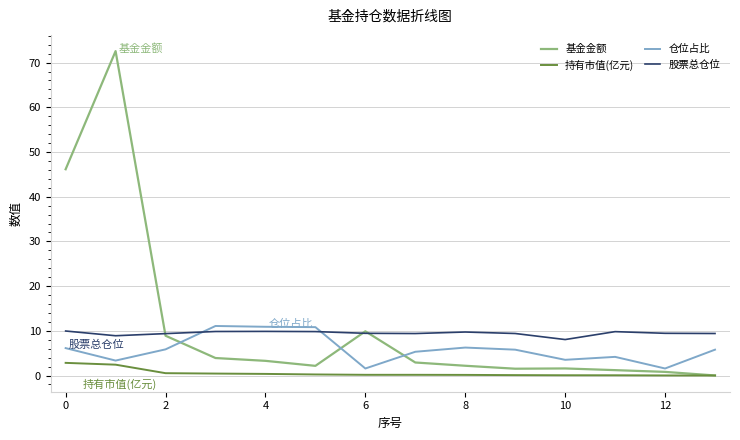

Which series has the widest spread of values?

基金金额